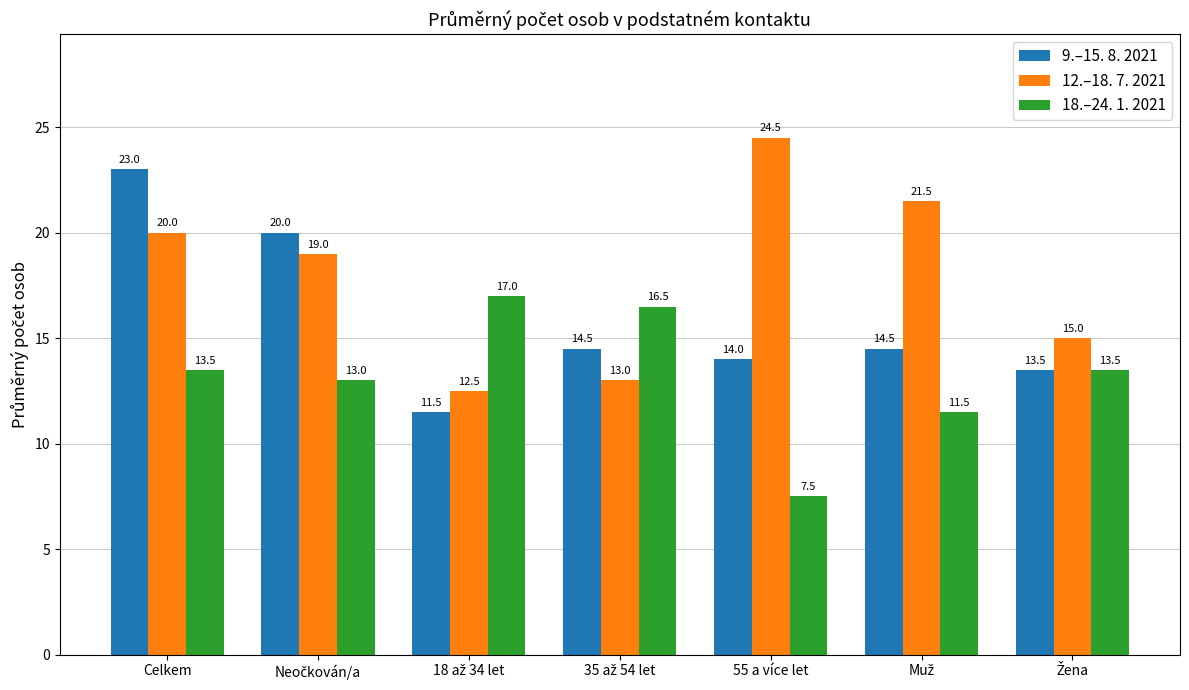

At how many categories does at least one series exceed 9?

7